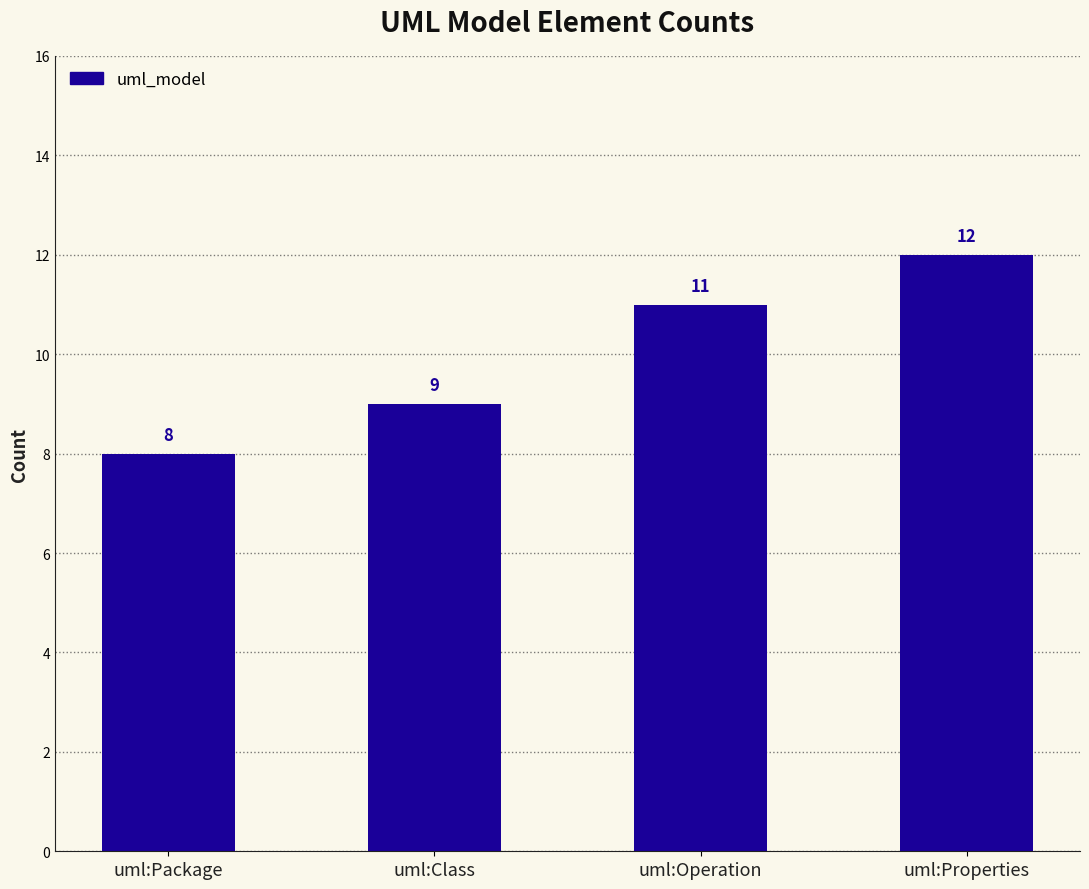

The value at uml:Class is 9. True or false?

True